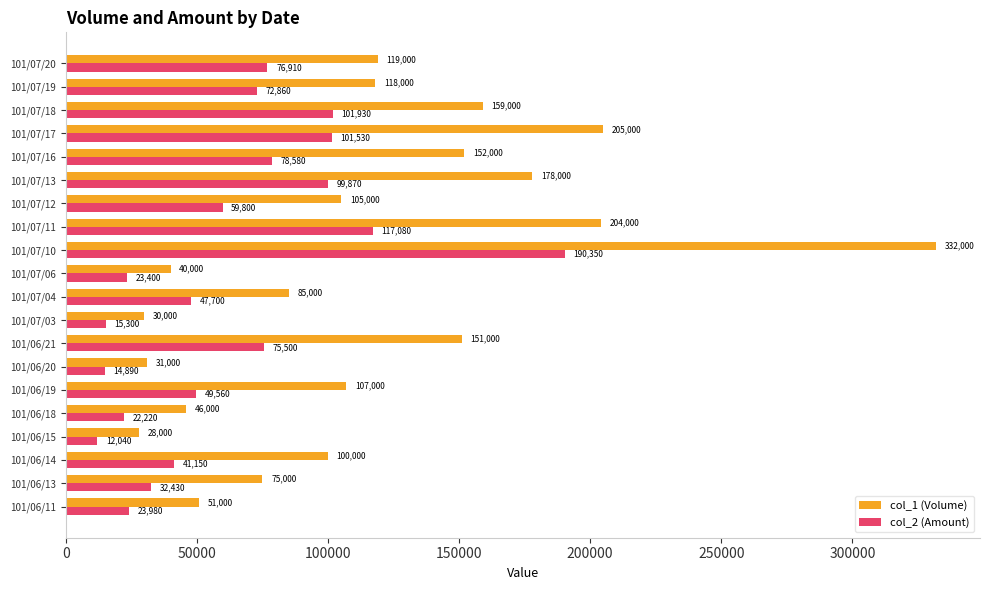

List the labels in order of col_2 (Amount) value, largest first.

101/07/10, 101/07/11, 101/07/18, 101/07/17, 101/07/13, 101/07/16, 101/07/20, 101/06/21, 101/07/19, 101/07/12, 101/06/19, 101/07/04, 101/06/14, 101/06/13, 101/06/11, 101/07/06, 101/06/18, 101/07/03, 101/06/20, 101/06/15